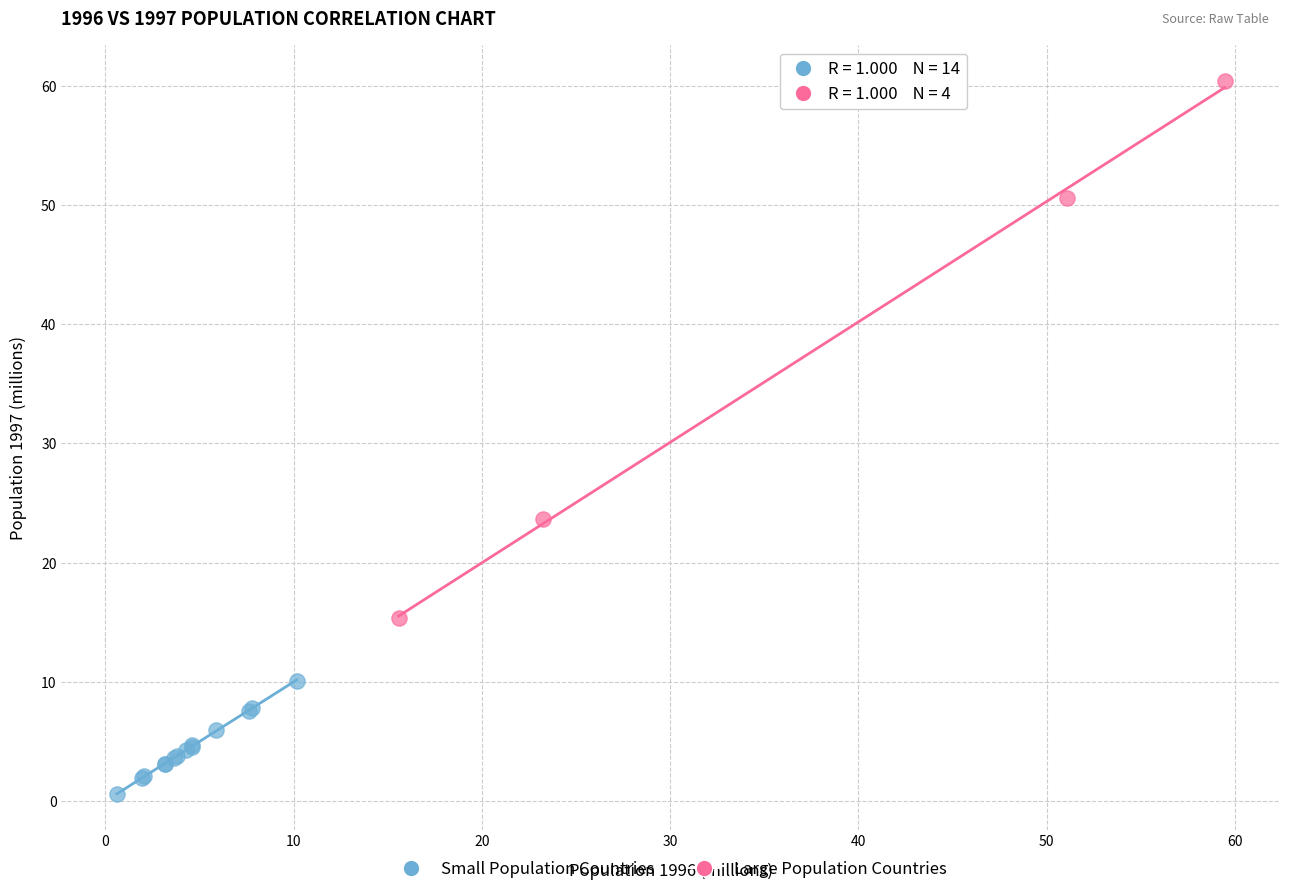

Which series contains the highest Y value?

Large Population Countries